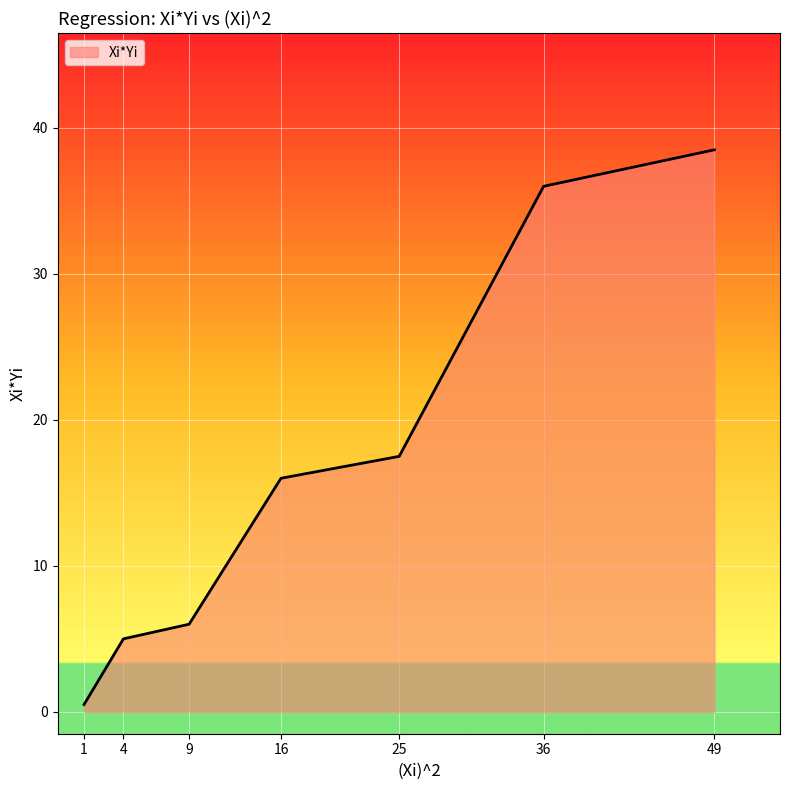

What is the sum of all values?

119.5